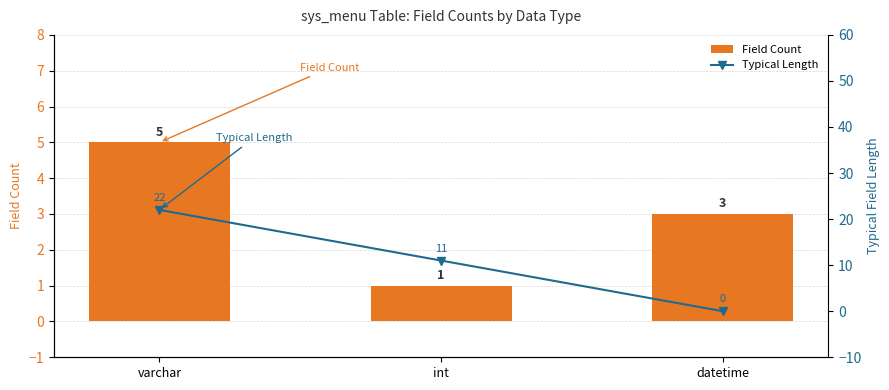

What is the label of the 3rd bar from the left?

datetime